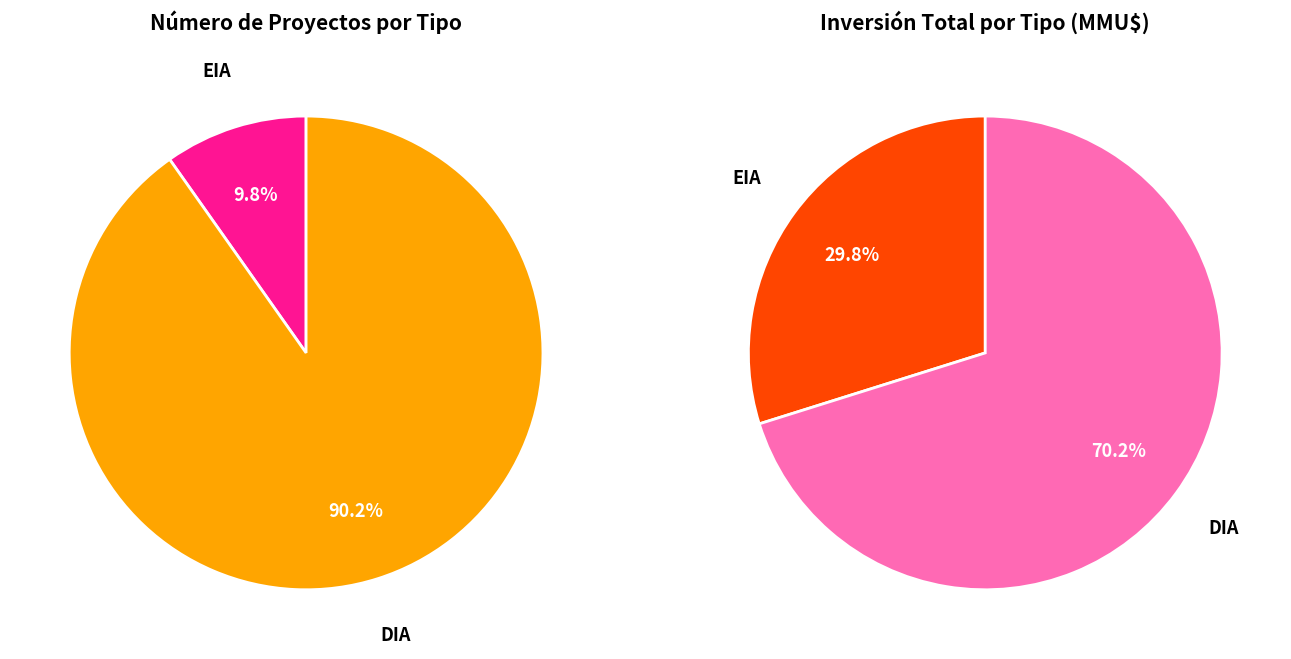

Which category has the biggest portion of the pie?

DIA